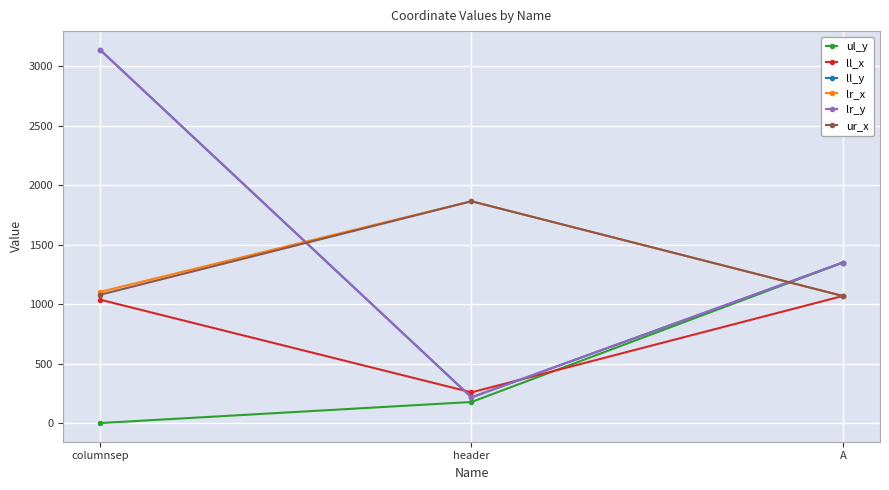

Is the value of ll_y at columnsep greater than the value of lr_y at header?

Yes